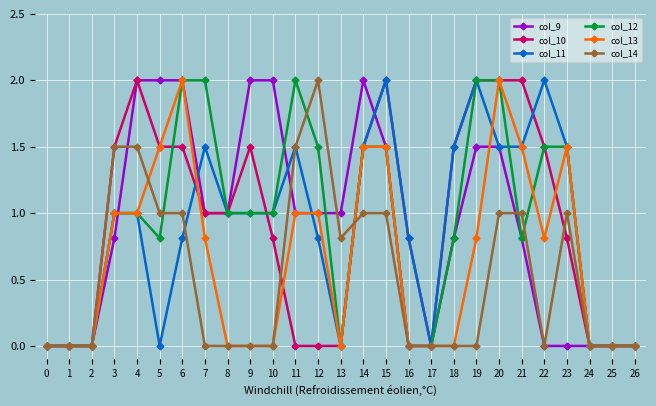

True or false: col_9 has a value of 0.0 at 23.

True